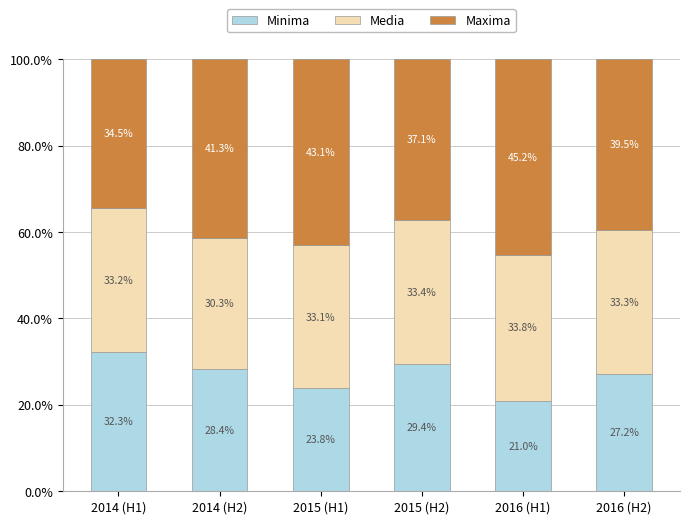

What are all the series names shown in the legend?

Minima, Media, Maxima